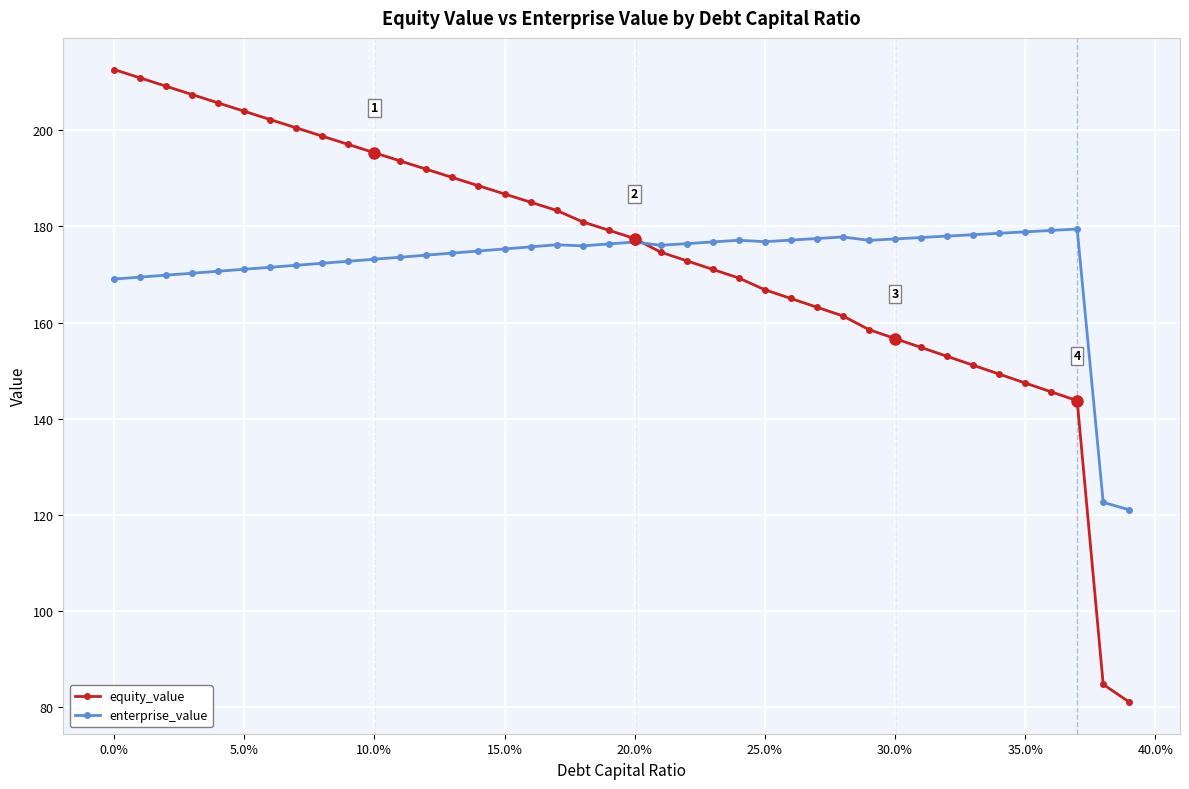

True or false: enterprise_value has more than 2 interior local peaks.

True